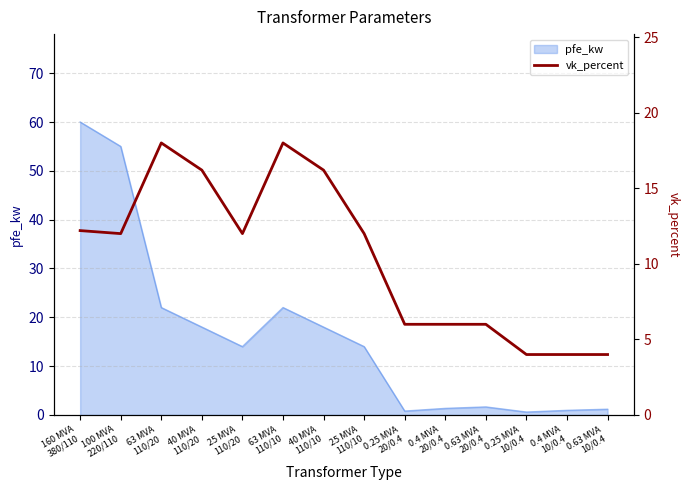

Which has a higher value, 0.25 MVA
20/0.4 or 25 MVA
110/20?

25 MVA
110/20